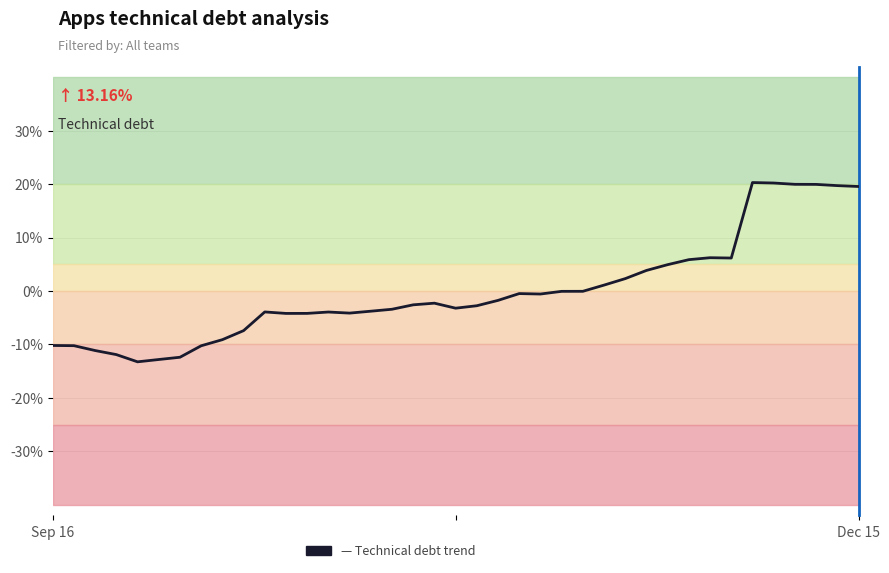

What is the smallest value displayed?

-13.3